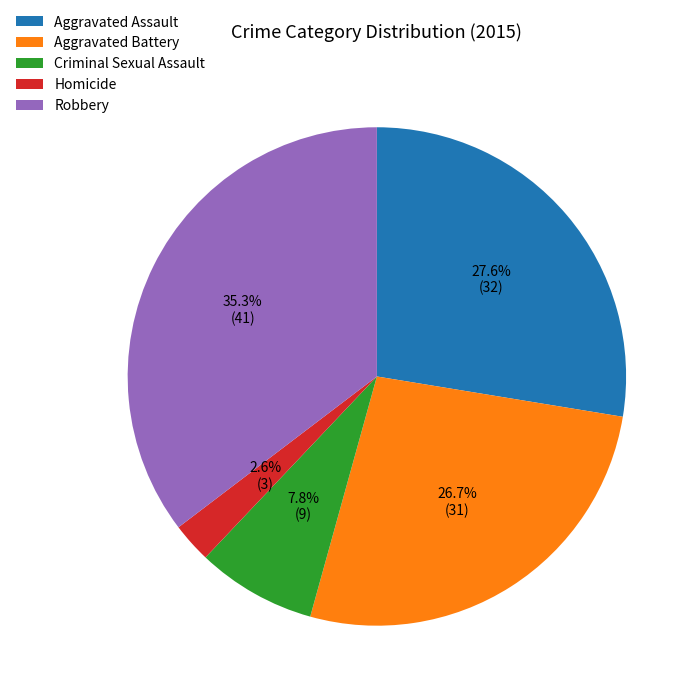

To the nearest percent, what is the difference between the Homicide and Aggravated Battery slice percentages?

24%